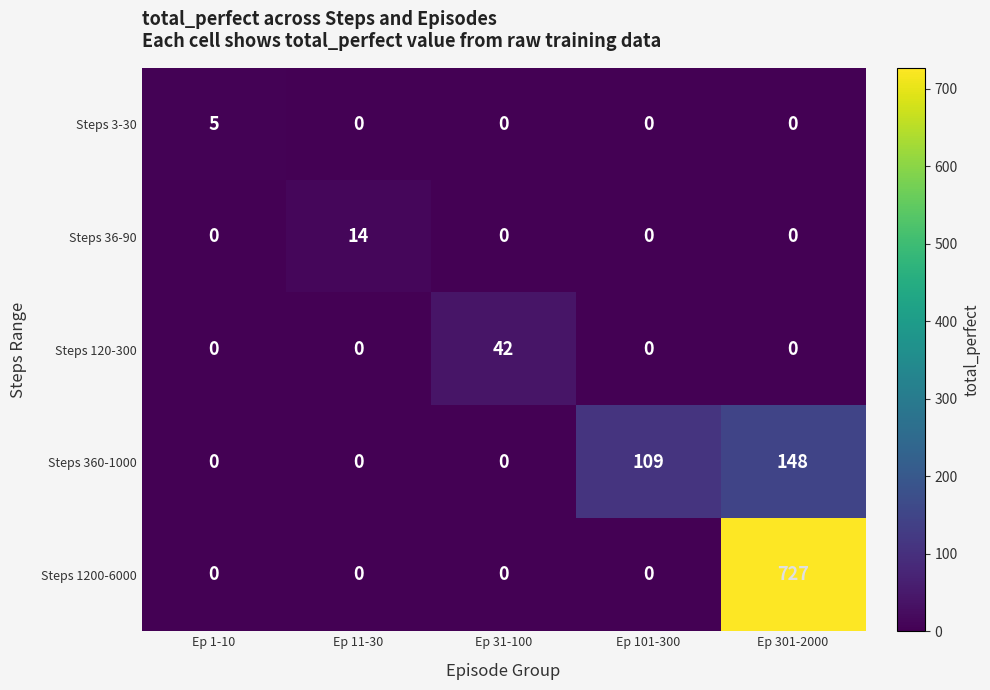

How many categories are shown in the chart?

5